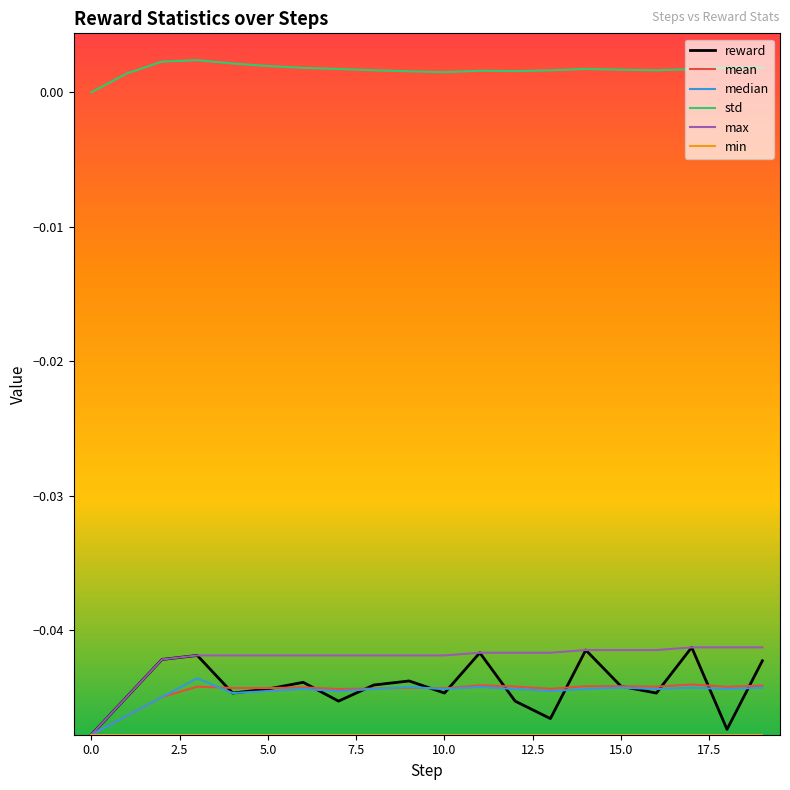

Which series has the largest total across all categories?

std